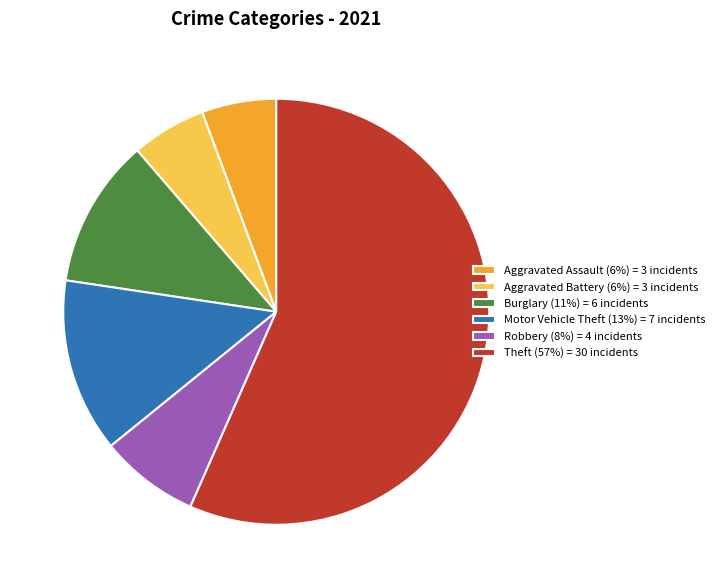

Does Aggravated Assault (6%) = 3 incidents represent more than half of the total?

No